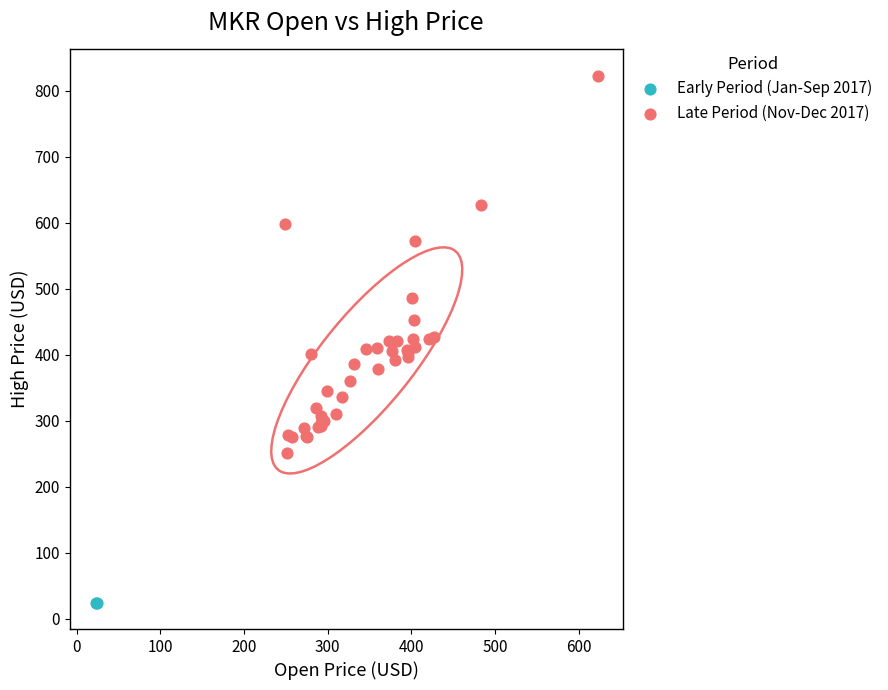

What are all the series names shown in the legend?

Early Period (Jan-Sep 2017), Late Period (Nov-Dec 2017)